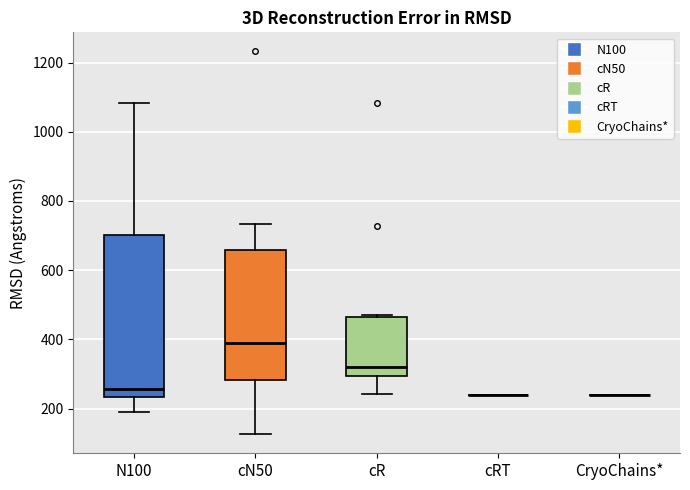

Reading left to right, read every box against the y-axis: the position of its median line, the range the box covers, and the ends of its whiskers. The values are not printed on the chart, so give them approximately, as read against the axis.

N100: median 260, box 240 to 700, whiskers 180 to 1080
cN50: median 380, box 280 to 660, whiskers 120 to 740
cR: median 320, box 300 to 460, whiskers 240 to 480
cRT: box collapsed to a line at 240, whiskers 240 to 240
CryoChains*: box collapsed to a line at 240, whiskers 240 to 240